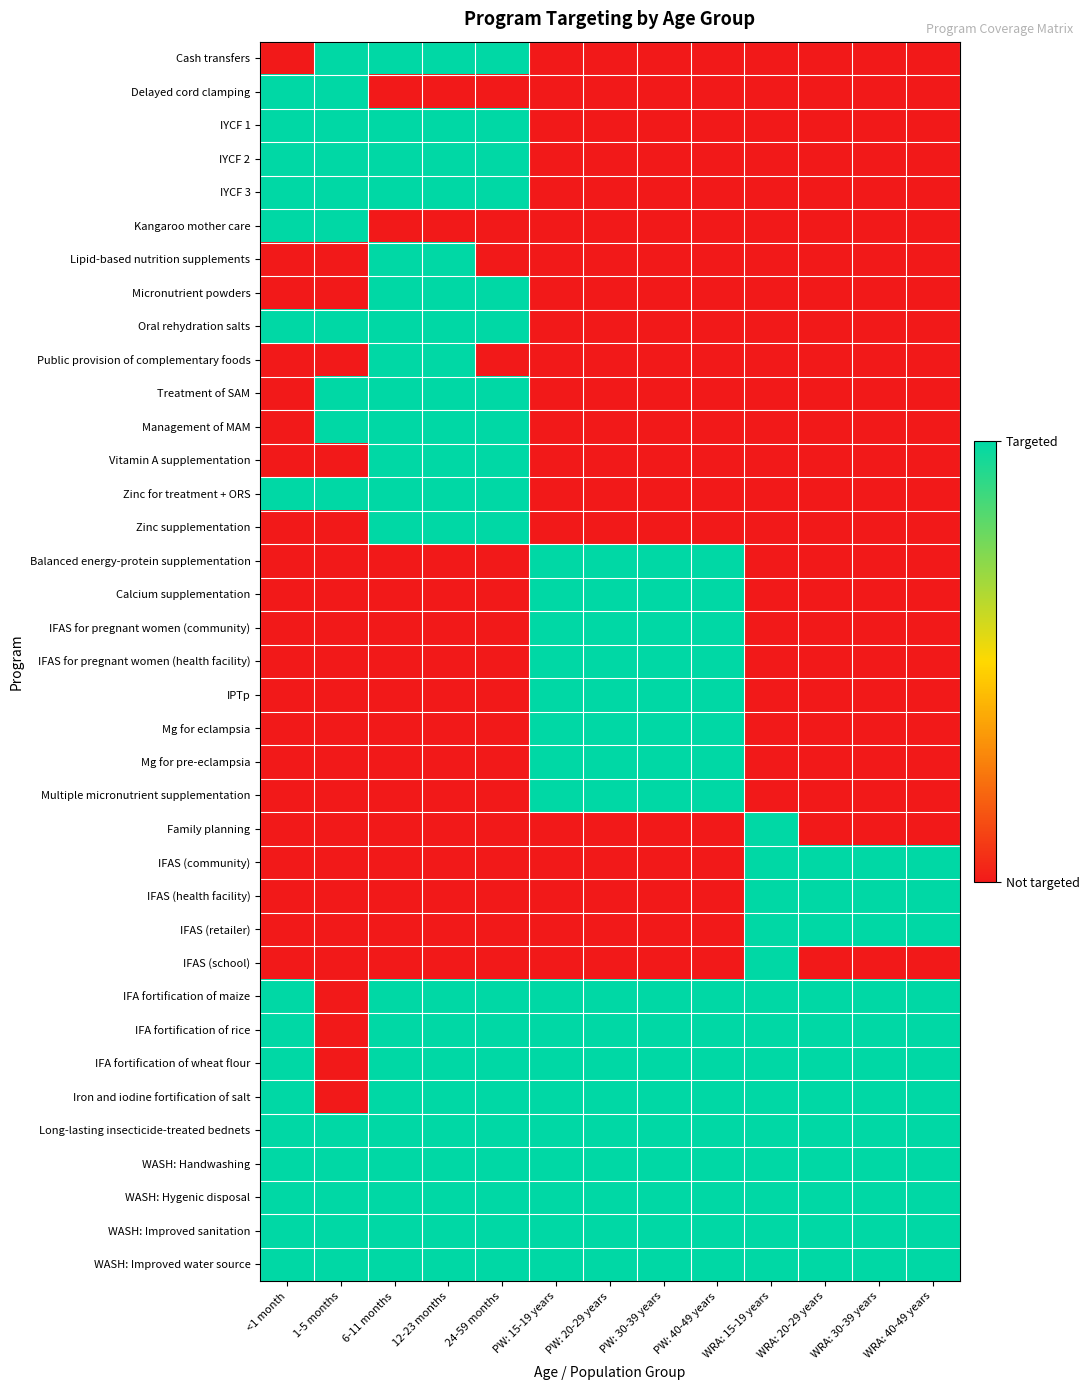

Reading right to left, list all the values displayed in this chart.

Cash transfers: WRA: 40-49 years=0	WRA: 30-39 years=0	WRA: 20-29 years=0	WRA: 15-19 years=0	PW: 40-49 years=0	PW: 30-39 years=0	PW: 20-29 years=0	PW: 15-19 years=0	24-59 months=1	12-23 months=1	6-11 months=1	1-5 months=1	<1 month=0
Delayed cord clamping: WRA: 40-49 years=0	WRA: 30-39 years=0	WRA: 20-29 years=0	WRA: 15-19 years=0	PW: 40-49 years=0	PW: 30-39 years=0	PW: 20-29 years=0	PW: 15-19 years=0	24-59 months=0	12-23 months=0	6-11 months=0	1-5 months=1	<1 month=1
IYCF 1: WRA: 40-49 years=0	WRA: 30-39 years=0	WRA: 20-29 years=0	WRA: 15-19 years=0	PW: 40-49 years=0	PW: 30-39 years=0	PW: 20-29 years=0	PW: 15-19 years=0	24-59 months=1	12-23 months=1	6-11 months=1	1-5 months=1	<1 month=1
IYCF 2: WRA: 40-49 years=0	WRA: 30-39 years=0	WRA: 20-29 years=0	WRA: 15-19 years=0	PW: 40-49 years=0	PW: 30-39 years=0	PW: 20-29 years=0	PW: 15-19 years=0	24-59 months=1	12-23 months=1	6-11 months=1	1-5 months=1	<1 month=1
IYCF 3: WRA: 40-49 years=0	WRA: 30-39 years=0	WRA: 20-29 years=0	WRA: 15-19 years=0	PW: 40-49 years=0	PW: 30-39 years=0	PW: 20-29 years=0	PW: 15-19 years=0	24-59 months=1	12-23 months=1	6-11 months=1	1-5 months=1	<1 month=1
Kangaroo mother care: WRA: 40-49 years=0	WRA: 30-39 years=0	WRA: 20-29 years=0	WRA: 15-19 years=0	PW: 40-49 years=0	PW: 30-39 years=0	PW: 20-29 years=0	PW: 15-19 years=0	24-59 months=0	12-23 months=0	6-11 months=0	1-5 months=1	<1 month=1
Lipid-based nutrition supplements: WRA: 40-49 years=0	WRA: 30-39 years=0	WRA: 20-29 years=0	WRA: 15-19 years=0	PW: 40-49 years=0	PW: 30-39 years=0	PW: 20-29 years=0	PW: 15-19 years=0	24-59 months=0	12-23 months=1	6-11 months=1	1-5 months=0	<1 month=0
Micronutrient powders: WRA: 40-49 years=0	WRA: 30-39 years=0	WRA: 20-29 years=0	WRA: 15-19 years=0	PW: 40-49 years=0	PW: 30-39 years=0	PW: 20-29 years=0	PW: 15-19 years=0	24-59 months=1	12-23 months=1	6-11 months=1	1-5 months=0	<1 month=0
Oral rehydration salts: WRA: 40-49 years=0	WRA: 30-39 years=0	WRA: 20-29 years=0	WRA: 15-19 years=0	PW: 40-49 years=0	PW: 30-39 years=0	PW: 20-29 years=0	PW: 15-19 years=0	24-59 months=1	12-23 months=1	6-11 months=1	1-5 months=1	<1 month=1
Public provision of complementary foods: WRA: 40-49 years=0	WRA: 30-39 years=0	WRA: 20-29 years=0	WRA: 15-19 years=0	PW: 40-49 years=0	PW: 30-39 years=0	PW: 20-29 years=0	PW: 15-19 years=0	24-59 months=0	12-23 months=1	6-11 months=1	1-5 months=0	<1 month=0
Treatment of SAM: WRA: 40-49 years=0	WRA: 30-39 years=0	WRA: 20-29 years=0	WRA: 15-19 years=0	PW: 40-49 years=0	PW: 30-39 years=0	PW: 20-29 years=0	PW: 15-19 years=0	24-59 months=1	12-23 months=1	6-11 months=1	1-5 months=1	<1 month=0
Management of MAM: WRA: 40-49 years=0	WRA: 30-39 years=0	WRA: 20-29 years=0	WRA: 15-19 years=0	PW: 40-49 years=0	PW: 30-39 years=0	PW: 20-29 years=0	PW: 15-19 years=0	24-59 months=1	12-23 months=1	6-11 months=1	1-5 months=1	<1 month=0
Vitamin A supplementation: WRA: 40-49 years=0	WRA: 30-39 years=0	WRA: 20-29 years=0	WRA: 15-19 years=0	PW: 40-49 years=0	PW: 30-39 years=0	PW: 20-29 years=0	PW: 15-19 years=0	24-59 months=1	12-23 months=1	6-11 months=1	1-5 months=0	<1 month=0
Zinc for treatment + ORS: WRA: 40-49 years=0	WRA: 30-39 years=0	WRA: 20-29 years=0	WRA: 15-19 years=0	PW: 40-49 years=0	PW: 30-39 years=0	PW: 20-29 years=0	PW: 15-19 years=0	24-59 months=1	12-23 months=1	6-11 months=1	1-5 months=1	<1 month=1
Zinc supplementation: WRA: 40-49 years=0	WRA: 30-39 years=0	WRA: 20-29 years=0	WRA: 15-19 years=0	PW: 40-49 years=0	PW: 30-39 years=0	PW: 20-29 years=0	PW: 15-19 years=0	24-59 months=1	12-23 months=1	6-11 months=1	1-5 months=0	<1 month=0
Balanced energy-protein supplementation: WRA: 40-49 years=0	WRA: 30-39 years=0	WRA: 20-29 years=0	WRA: 15-19 years=0	PW: 40-49 years=1	PW: 30-39 years=1	PW: 20-29 years=1	PW: 15-19 years=1	24-59 months=0	12-23 months=0	6-11 months=0	1-5 months=0	<1 month=0
Calcium supplementation: WRA: 40-49 years=0	WRA: 30-39 years=0	WRA: 20-29 years=0	WRA: 15-19 years=0	PW: 40-49 years=1	PW: 30-39 years=1	PW: 20-29 years=1	PW: 15-19 years=1	24-59 months=0	12-23 months=0	6-11 months=0	1-5 months=0	<1 month=0
IFAS for pregnant women (community): WRA: 40-49 years=0	WRA: 30-39 years=0	WRA: 20-29 years=0	WRA: 15-19 years=0	PW: 40-49 years=1	PW: 30-39 years=1	PW: 20-29 years=1	PW: 15-19 years=1	24-59 months=0	12-23 months=0	6-11 months=0	1-5 months=0	<1 month=0
IFAS for pregnant women (health facility): WRA: 40-49 years=0	WRA: 30-39 years=0	WRA: 20-29 years=0	WRA: 15-19 years=0	PW: 40-49 years=1	PW: 30-39 years=1	PW: 20-29 years=1	PW: 15-19 years=1	24-59 months=0	12-23 months=0	6-11 months=0	1-5 months=0	<1 month=0
IPTp: WRA: 40-49 years=0	WRA: 30-39 years=0	WRA: 20-29 years=0	WRA: 15-19 years=0	PW: 40-49 years=1	PW: 30-39 years=1	PW: 20-29 years=1	PW: 15-19 years=1	24-59 months=0	12-23 months=0	6-11 months=0	1-5 months=0	<1 month=0
Mg for eclampsia: WRA: 40-49 years=0	WRA: 30-39 years=0	WRA: 20-29 years=0	WRA: 15-19 years=0	PW: 40-49 years=1	PW: 30-39 years=1	PW: 20-29 years=1	PW: 15-19 years=1	24-59 months=0	12-23 months=0	6-11 months=0	1-5 months=0	<1 month=0
Mg for pre-eclampsia: WRA: 40-49 years=0	WRA: 30-39 years=0	WRA: 20-29 years=0	WRA: 15-19 years=0	PW: 40-49 years=1	PW: 30-39 years=1	PW: 20-29 years=1	PW: 15-19 years=1	24-59 months=0	12-23 months=0	6-11 months=0	1-5 months=0	<1 month=0
Multiple micronutrient supplementation: WRA: 40-49 years=0	WRA: 30-39 years=0	WRA: 20-29 years=0	WRA: 15-19 years=0	PW: 40-49 years=1	PW: 30-39 years=1	PW: 20-29 years=1	PW: 15-19 years=1	24-59 months=0	12-23 months=0	6-11 months=0	1-5 months=0	<1 month=0
Family planning: WRA: 40-49 years=0	WRA: 30-39 years=0	WRA: 20-29 years=0	WRA: 15-19 years=1	PW: 40-49 years=0	PW: 30-39 years=0	PW: 20-29 years=0	PW: 15-19 years=0	24-59 months=0	12-23 months=0	6-11 months=0	1-5 months=0	<1 month=0
IFAS (community): WRA: 40-49 years=1	WRA: 30-39 years=1	WRA: 20-29 years=1	WRA: 15-19 years=1	PW: 40-49 years=0	PW: 30-39 years=0	PW: 20-29 years=0	PW: 15-19 years=0	24-59 months=0	12-23 months=0	6-11 months=0	1-5 months=0	<1 month=0
IFAS (health facility): WRA: 40-49 years=1	WRA: 30-39 years=1	WRA: 20-29 years=1	WRA: 15-19 years=1	PW: 40-49 years=0	PW: 30-39 years=0	PW: 20-29 years=0	PW: 15-19 years=0	24-59 months=0	12-23 months=0	6-11 months=0	1-5 months=0	<1 month=0
IFAS (retailer): WRA: 40-49 years=1	WRA: 30-39 years=1	WRA: 20-29 years=1	WRA: 15-19 years=1	PW: 40-49 years=0	PW: 30-39 years=0	PW: 20-29 years=0	PW: 15-19 years=0	24-59 months=0	12-23 months=0	6-11 months=0	1-5 months=0	<1 month=0
IFAS (school): WRA: 40-49 years=0	WRA: 30-39 years=0	WRA: 20-29 years=0	WRA: 15-19 years=1	PW: 40-49 years=0	PW: 30-39 years=0	PW: 20-29 years=0	PW: 15-19 years=0	24-59 months=0	12-23 months=0	6-11 months=0	1-5 months=0	<1 month=0
IFA fortification of maize: WRA: 40-49 years=1	WRA: 30-39 years=1	WRA: 20-29 years=1	WRA: 15-19 years=1	PW: 40-49 years=1	PW: 30-39 years=1	PW: 20-29 years=1	PW: 15-19 years=1	24-59 months=1	12-23 months=1	6-11 months=1	1-5 months=0	<1 month=1
IFA fortification of rice: WRA: 40-49 years=1	WRA: 30-39 years=1	WRA: 20-29 years=1	WRA: 15-19 years=1	PW: 40-49 years=1	PW: 30-39 years=1	PW: 20-29 years=1	PW: 15-19 years=1	24-59 months=1	12-23 months=1	6-11 months=1	1-5 months=0	<1 month=1
IFA fortification of wheat flour: WRA: 40-49 years=1	WRA: 30-39 years=1	WRA: 20-29 years=1	WRA: 15-19 years=1	PW: 40-49 years=1	PW: 30-39 years=1	PW: 20-29 years=1	PW: 15-19 years=1	24-59 months=1	12-23 months=1	6-11 months=1	1-5 months=0	<1 month=1
Iron and iodine fortification of salt: WRA: 40-49 years=1	WRA: 30-39 years=1	WRA: 20-29 years=1	WRA: 15-19 years=1	PW: 40-49 years=1	PW: 30-39 years=1	PW: 20-29 years=1	PW: 15-19 years=1	24-59 months=1	12-23 months=1	6-11 months=1	1-5 months=0	<1 month=1
Long-lasting insecticide-treated bednets: WRA: 40-49 years=1	WRA: 30-39 years=1	WRA: 20-29 years=1	WRA: 15-19 years=1	PW: 40-49 years=1	PW: 30-39 years=1	PW: 20-29 years=1	PW: 15-19 years=1	24-59 months=1	12-23 months=1	6-11 months=1	1-5 months=1	<1 month=1
WASH: Handwashing: WRA: 40-49 years=1	WRA: 30-39 years=1	WRA: 20-29 years=1	WRA: 15-19 years=1	PW: 40-49 years=1	PW: 30-39 years=1	PW: 20-29 years=1	PW: 15-19 years=1	24-59 months=1	12-23 months=1	6-11 months=1	1-5 months=1	<1 month=1
WASH: Hygenic disposal: WRA: 40-49 years=1	WRA: 30-39 years=1	WRA: 20-29 years=1	WRA: 15-19 years=1	PW: 40-49 years=1	PW: 30-39 years=1	PW: 20-29 years=1	PW: 15-19 years=1	24-59 months=1	12-23 months=1	6-11 months=1	1-5 months=1	<1 month=1
WASH: Improved sanitation: WRA: 40-49 years=1	WRA: 30-39 years=1	WRA: 20-29 years=1	WRA: 15-19 years=1	PW: 40-49 years=1	PW: 30-39 years=1	PW: 20-29 years=1	PW: 15-19 years=1	24-59 months=1	12-23 months=1	6-11 months=1	1-5 months=1	<1 month=1
WASH: Improved water source: WRA: 40-49 years=1	WRA: 30-39 years=1	WRA: 20-29 years=1	WRA: 15-19 years=1	PW: 40-49 years=1	PW: 30-39 years=1	PW: 20-29 years=1	PW: 15-19 years=1	24-59 months=1	12-23 months=1	6-11 months=1	1-5 months=1	<1 month=1